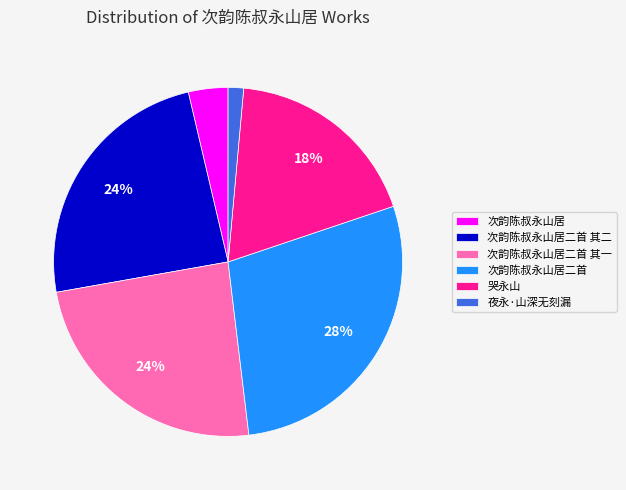

How many slices are in this pie chart?

6